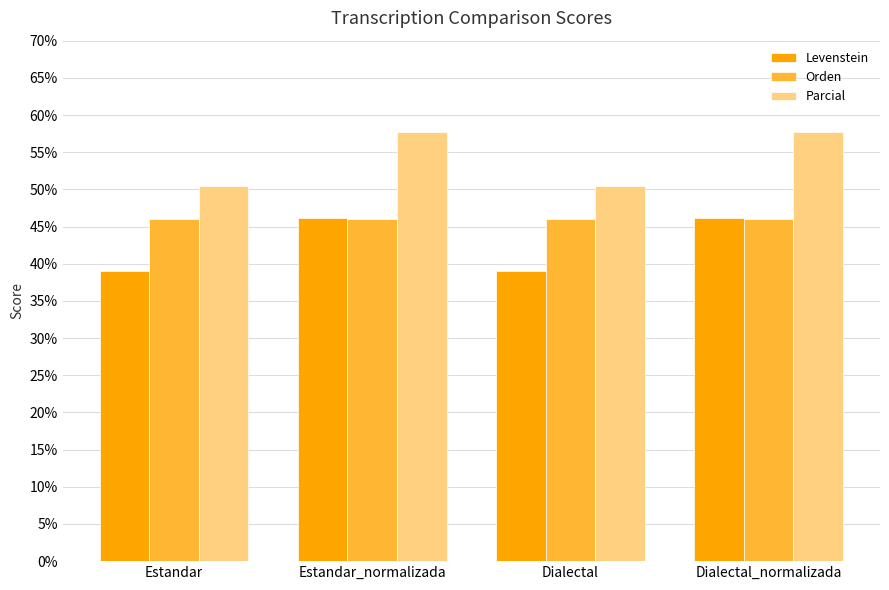

List the series in order of their overall mean, highest first.

Parcial, Orden, Levenstein